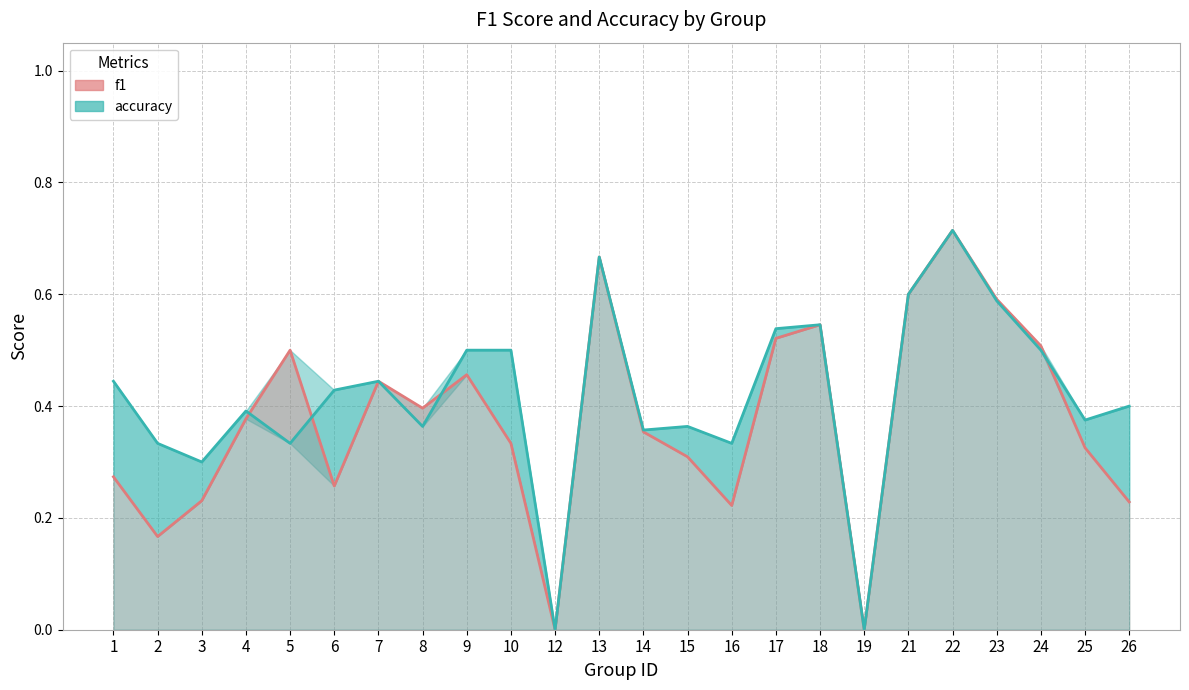

What is the difference between the f1 values at 24 and 13?

0.2